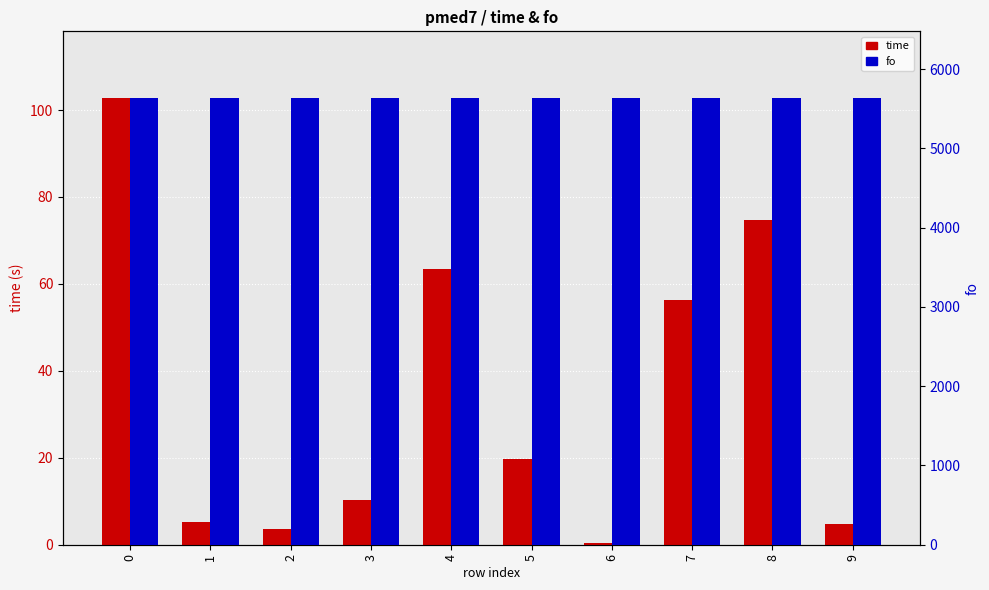

Which series has the largest range (max minus min)?

time